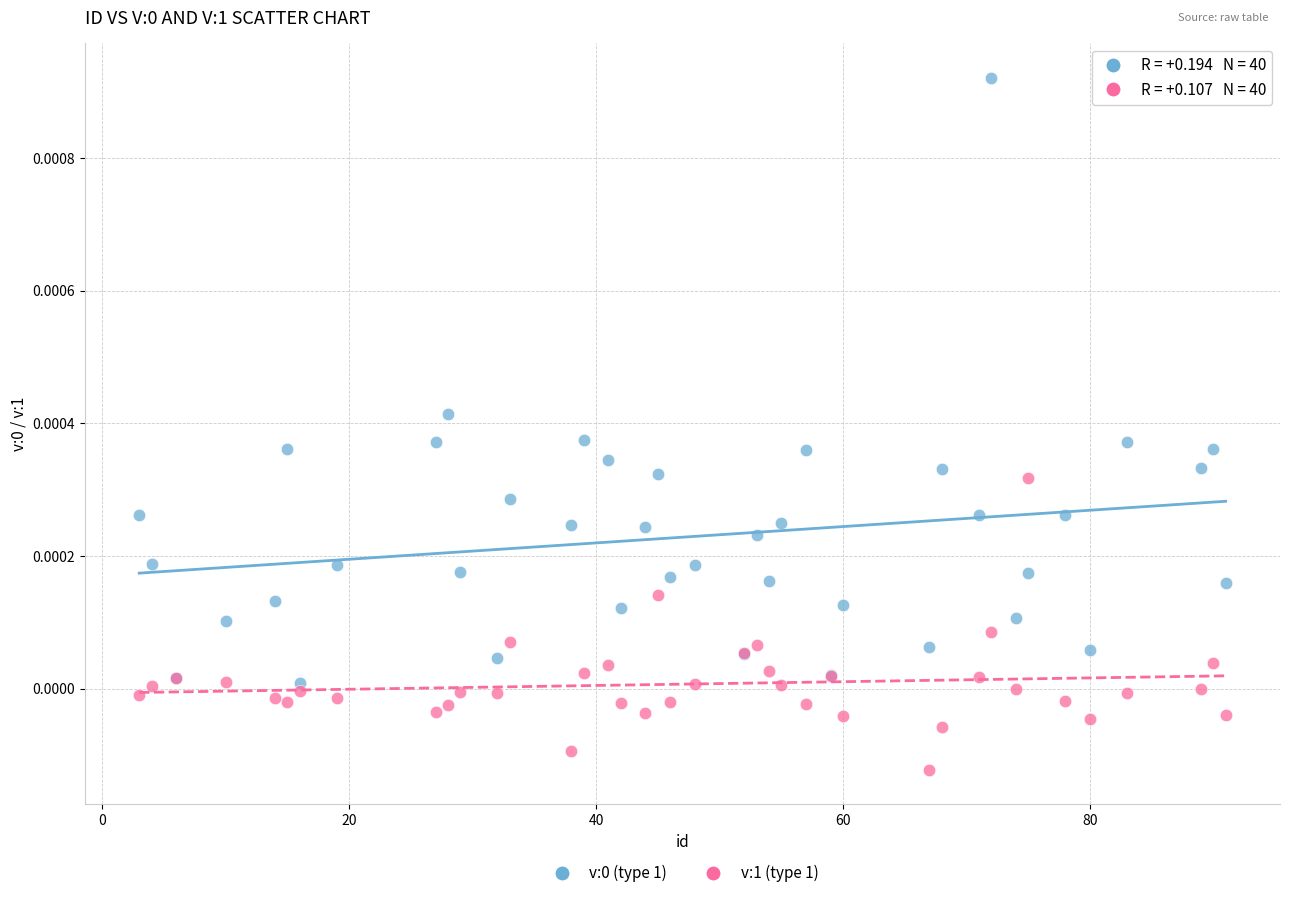

Which series reaches the minimum Y coordinate?

v:1 (type 1)